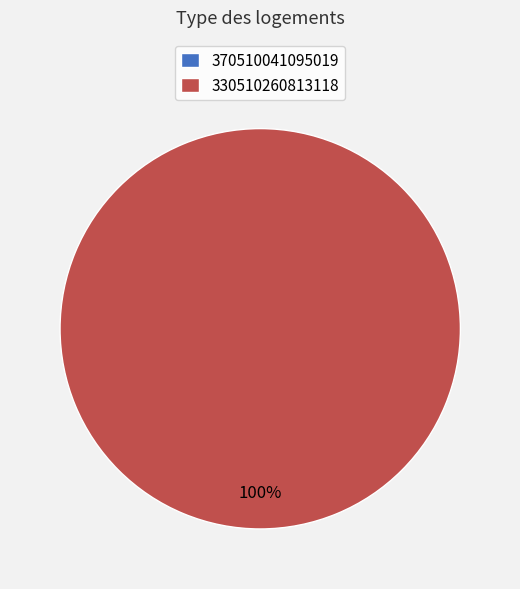

Is it true that 330510260813118 is 89% of the pie?

False